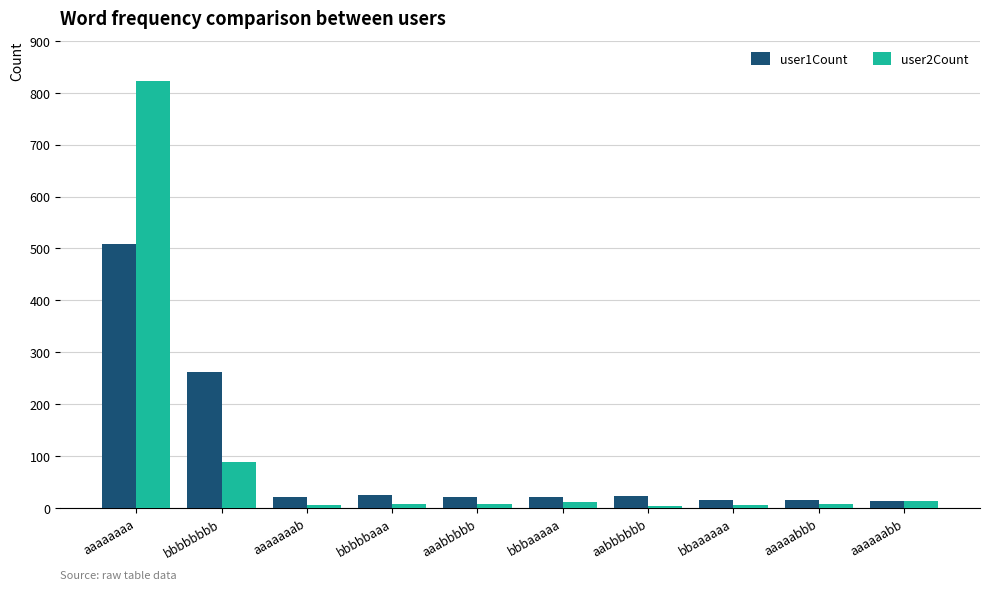

At how many categories does at least one series exceed 163?

2